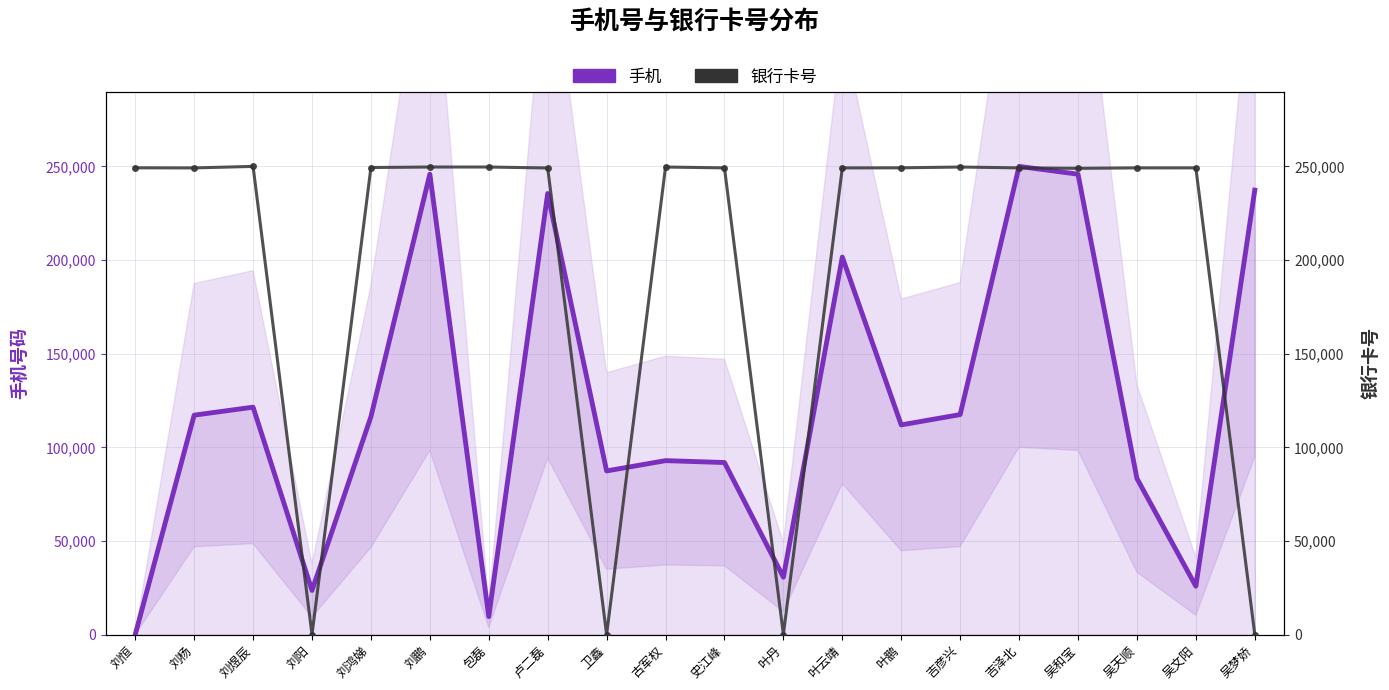

What is the average value of the 银行卡号 series?

199497.3